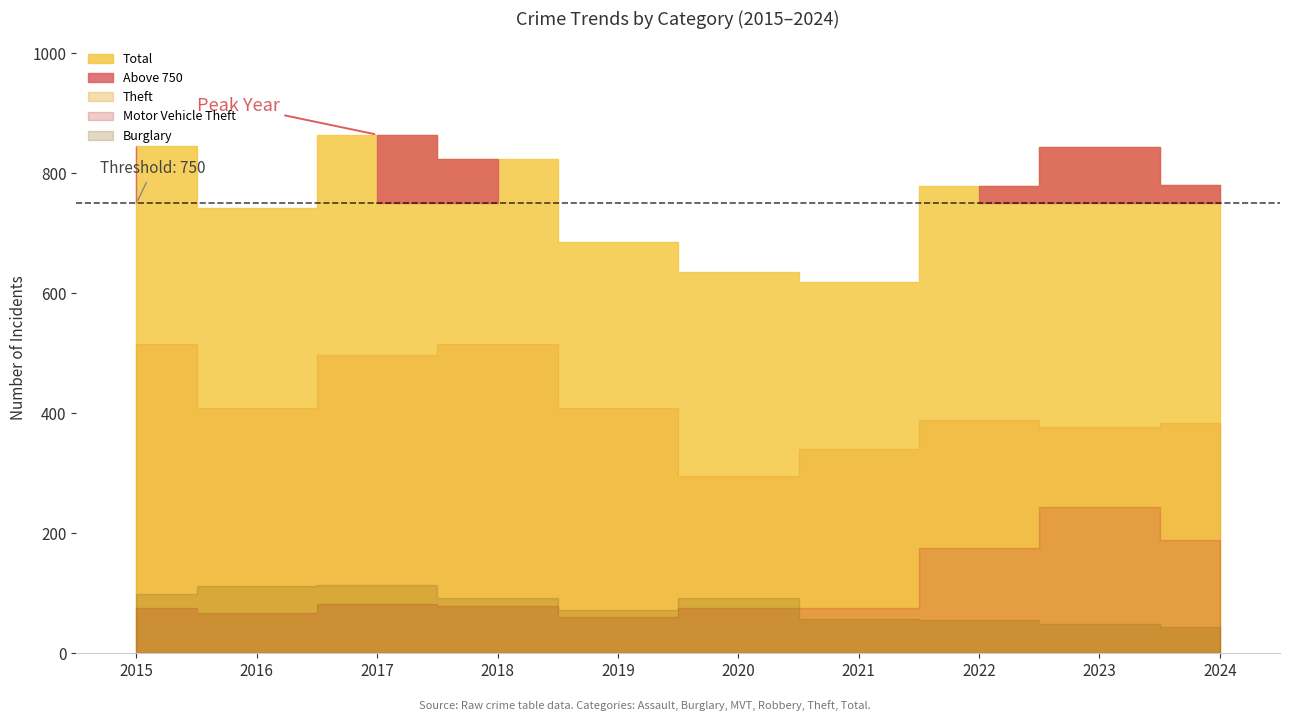

What is the difference between the second highest and minimum values in the Burglary series?

69